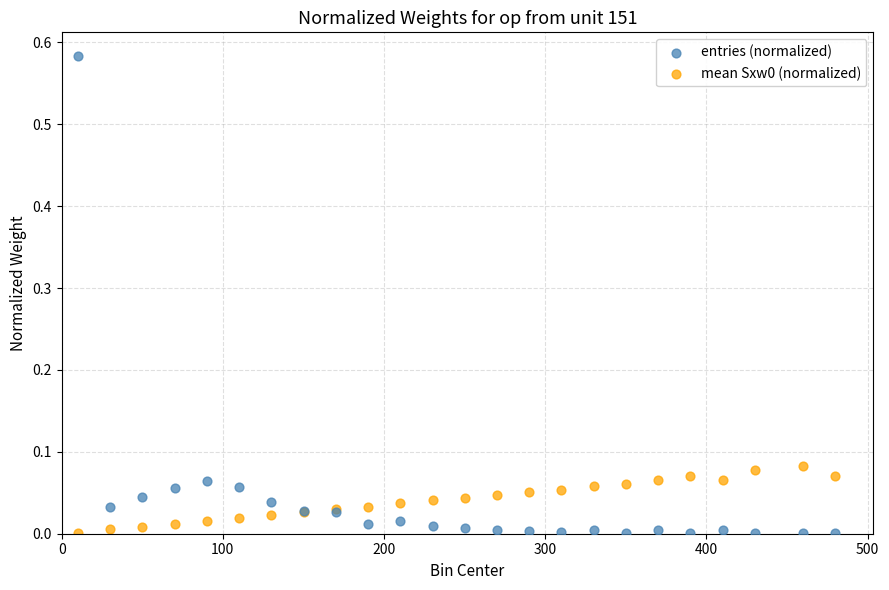

What is the X range (max minus min) for the scatter plot?

470.1